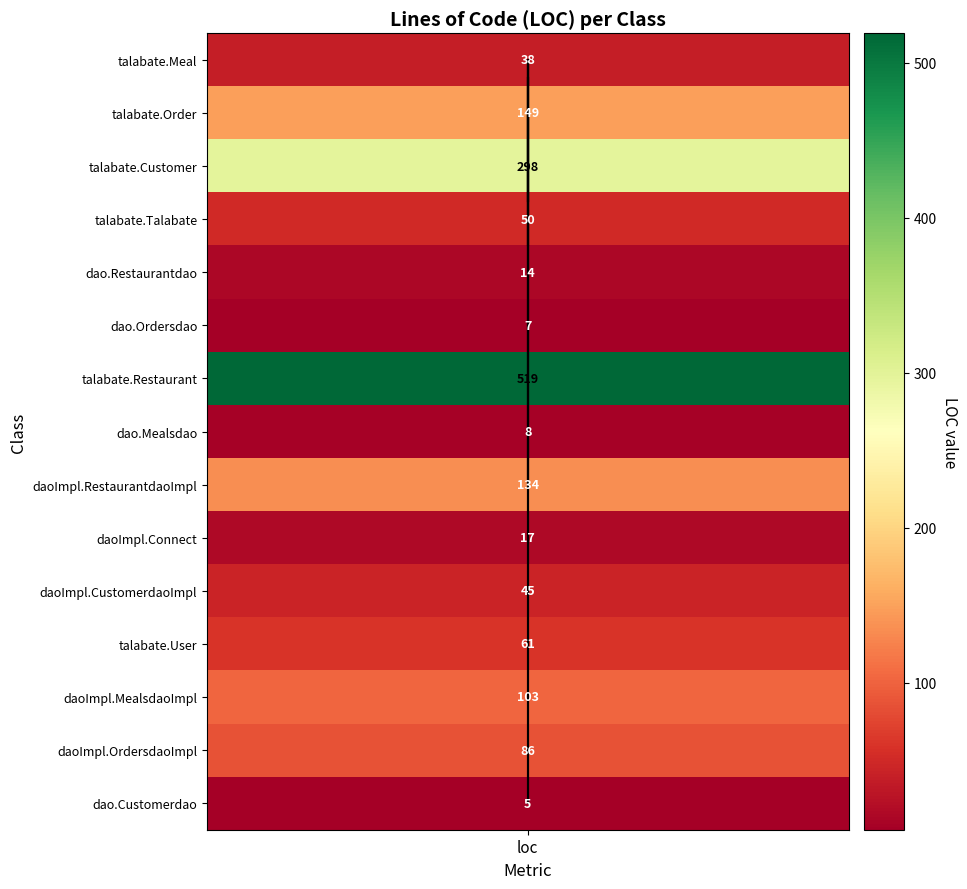

How many data points in LOC trend are above 1?

9